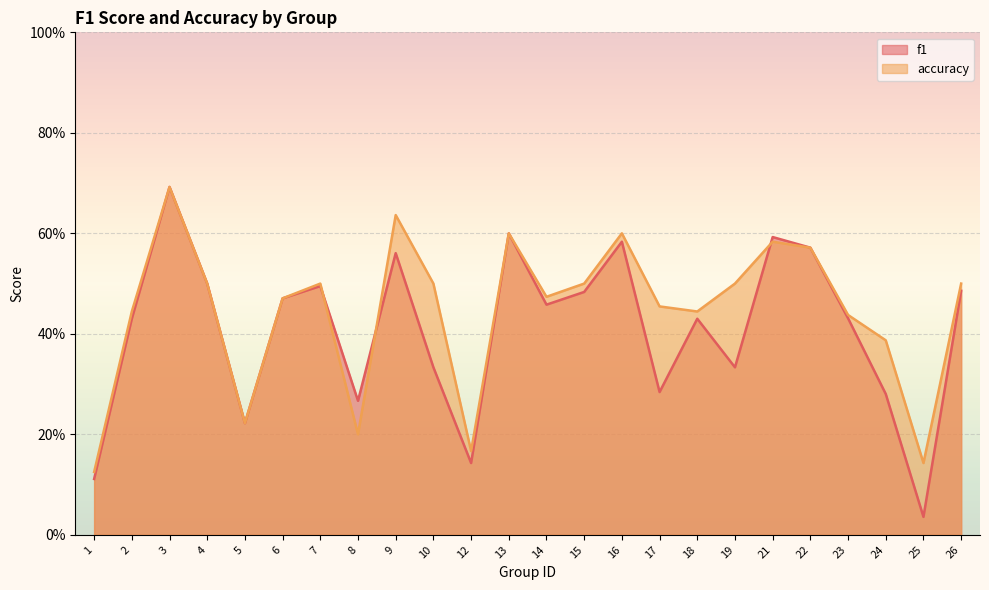

Rank the series by their average value, from highest to lowest.

accuracy, f1